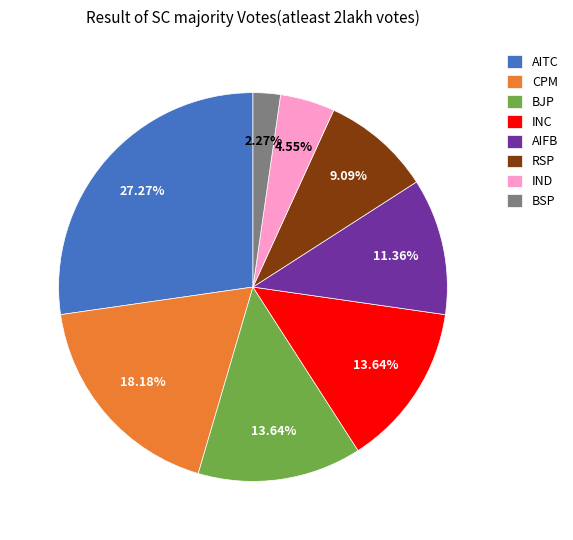

What is the largest slice in the pie chart?

AITC